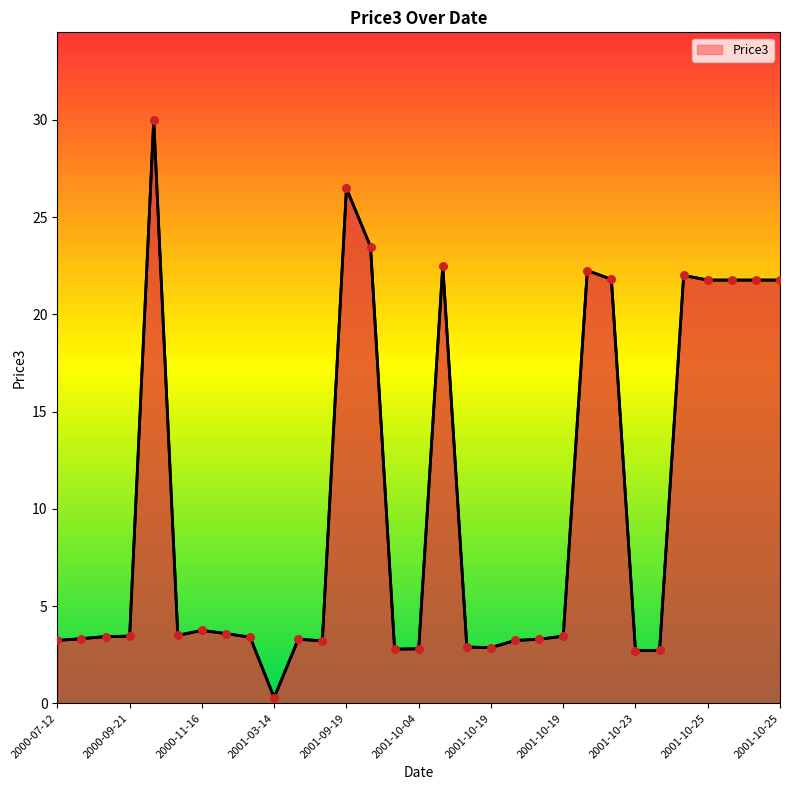

What is the maximum value shown in the chart?

30.0